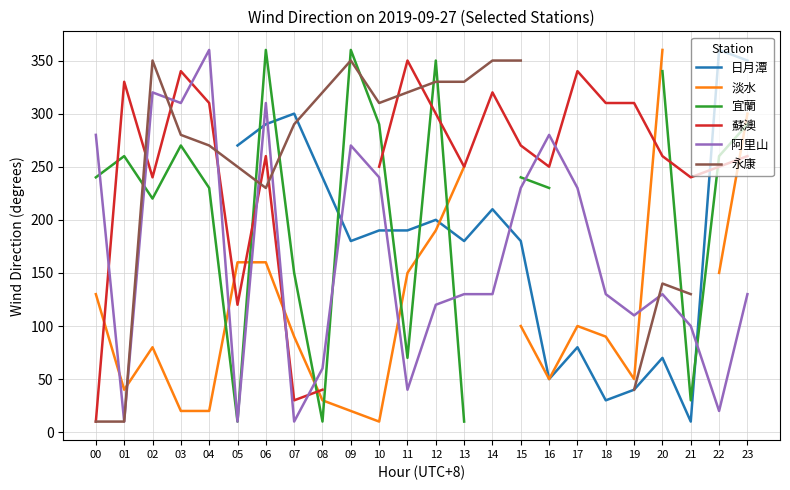

Rank the series by their maximum value, from lowest to highest.

蘇澳, 永康, 日月潭, 淡水, 宜蘭, 阿里山